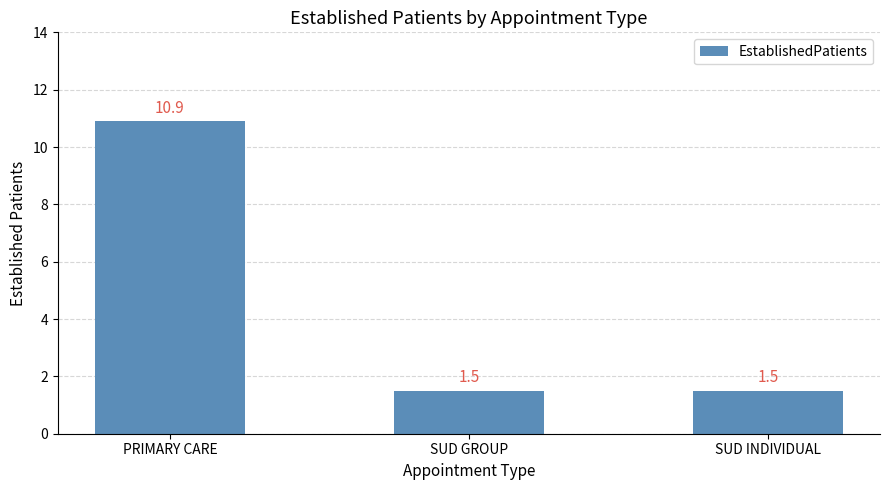

What is the minimum value shown in the chart?

1.5